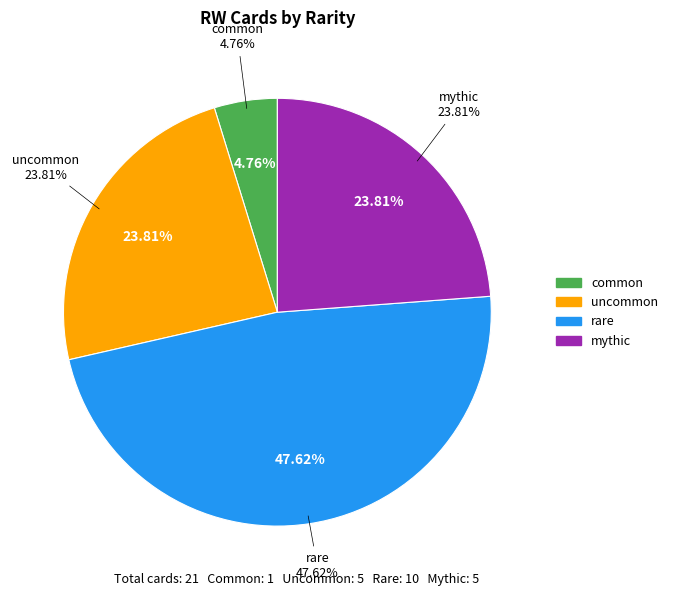

How many segments does this pie chart have?

4